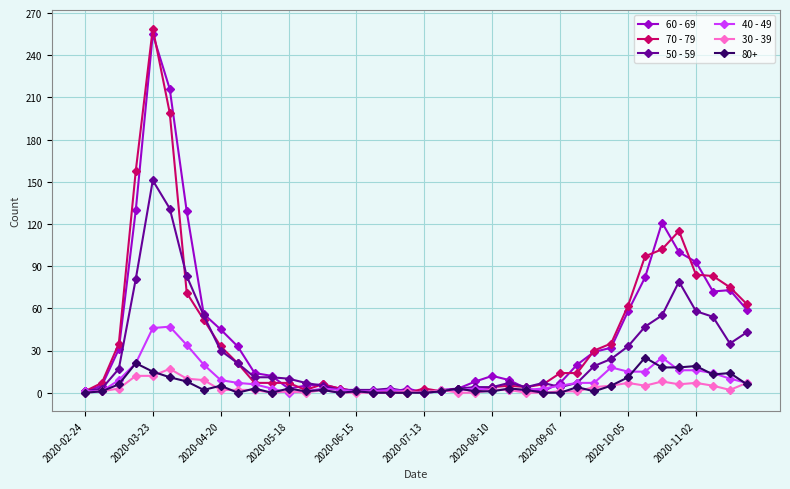

Which series has the widest spread of values?

70 - 79